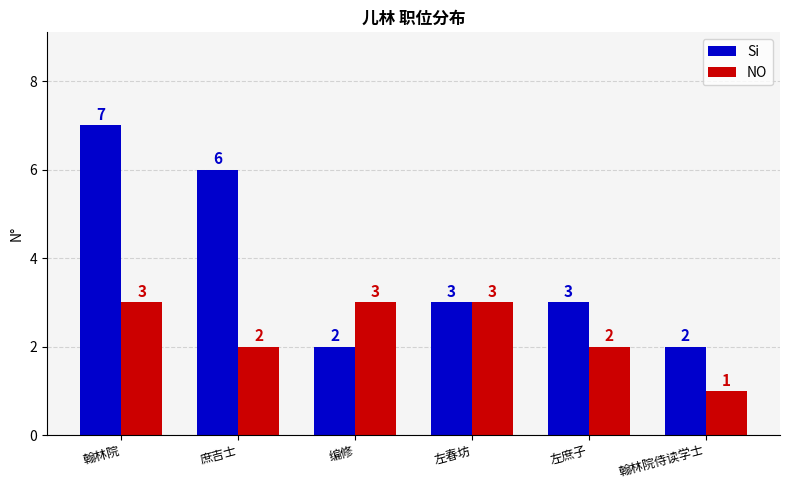

The value of NO at 翰林院侍读学士 is 1. True or false?

True